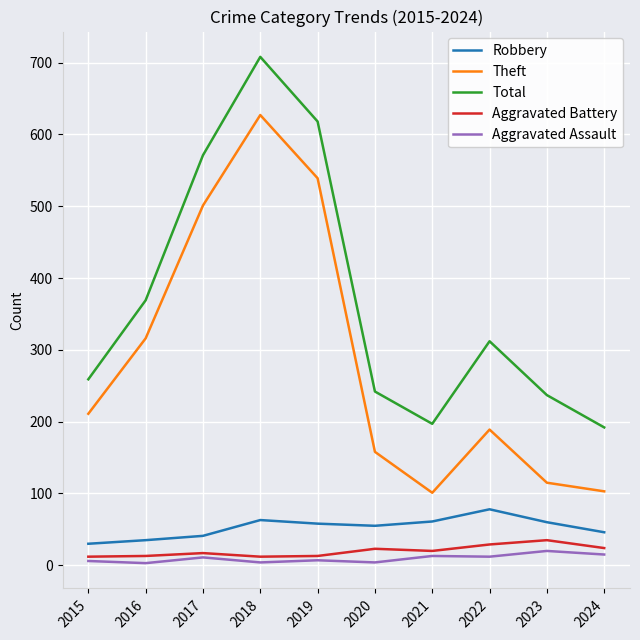

What is the difference between the second highest and second lowest values in the Aggravated Assault series?

11